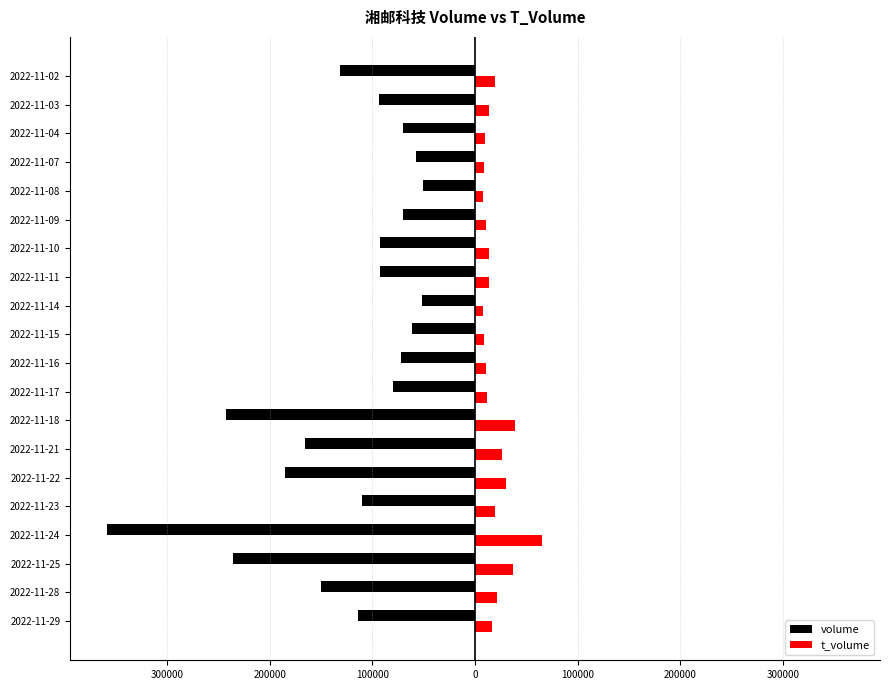

What are all the series names shown in the legend?

volume, t_volume